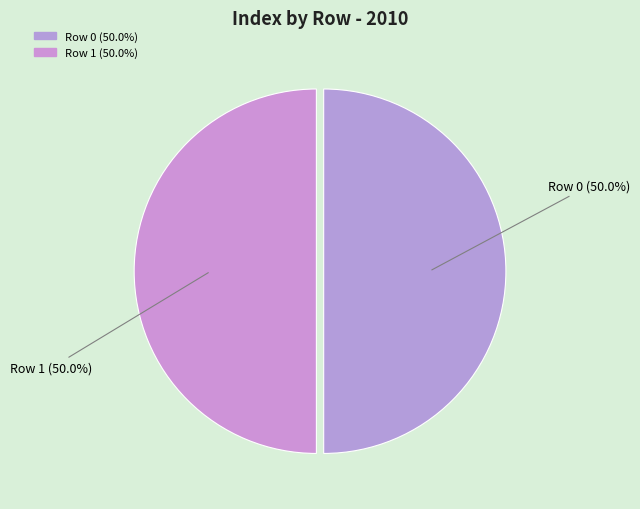

Count the number of slices in the pie.

2